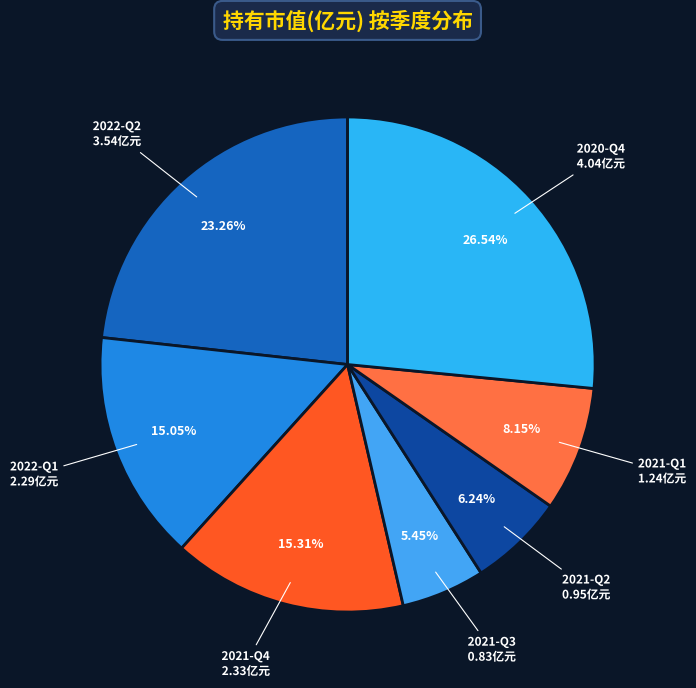

How many slices are in this pie chart?

7